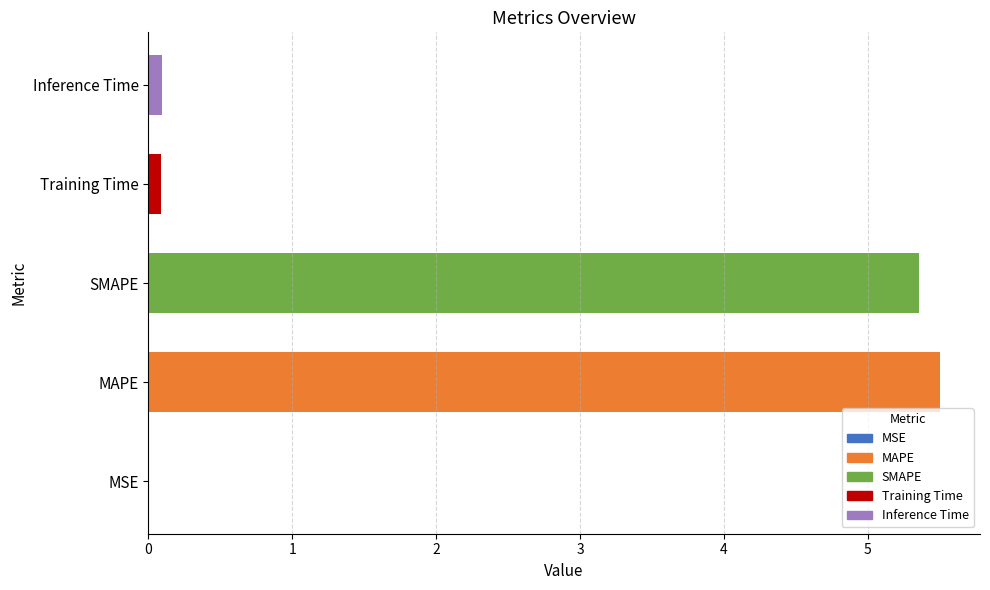

What is the average value?

2.2